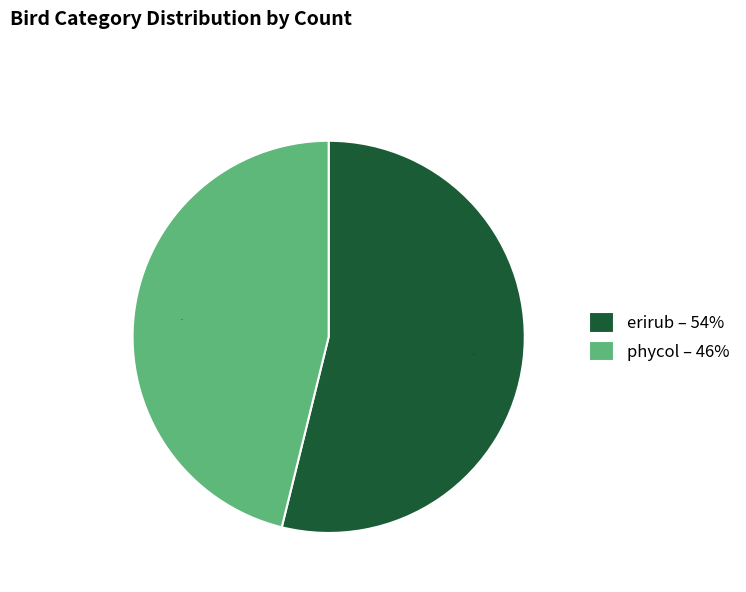

Approximately how many times larger is the value at erirub – 54% compared to phycol – 46%?

1.2